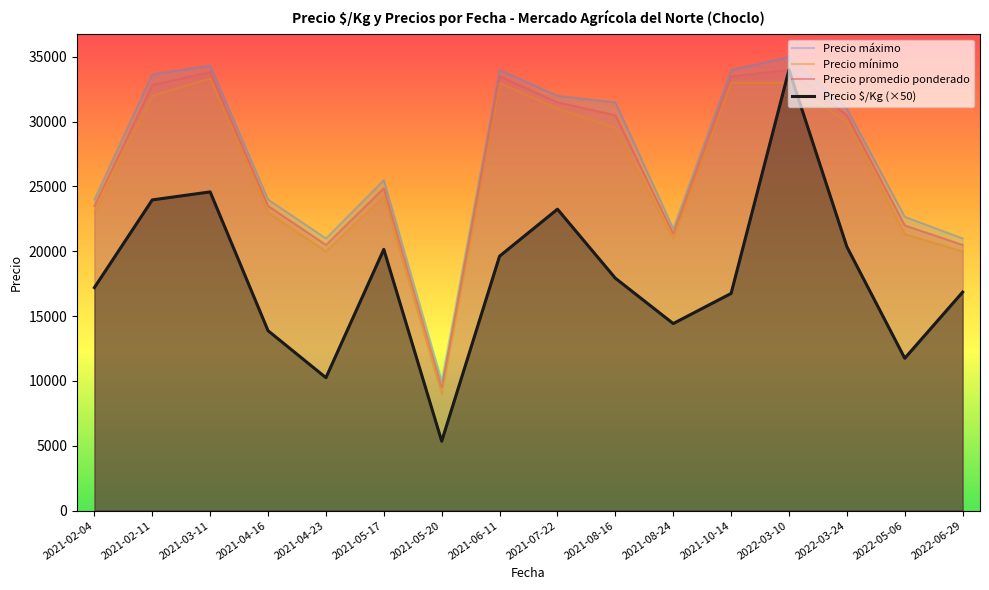

Count the number of data series in this chart.

4